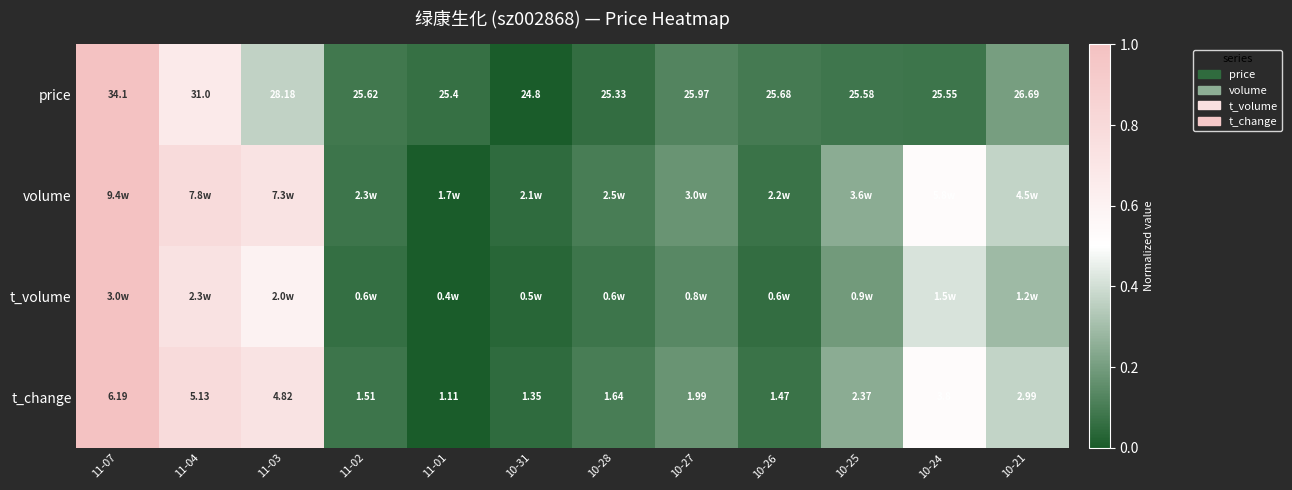

At how many categories does at least one series exceed 0?

12